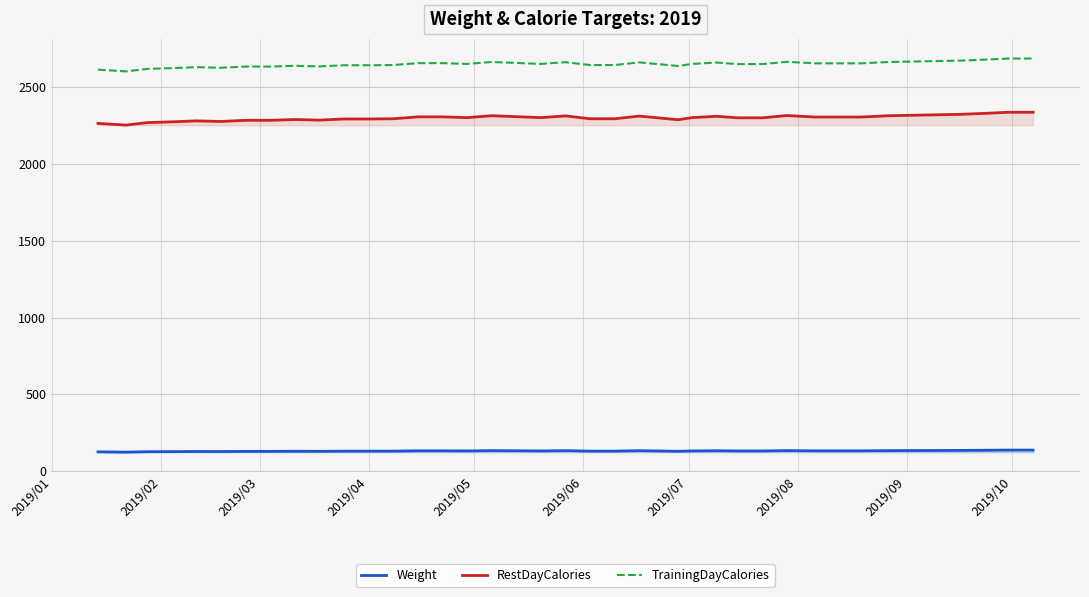

What is the lowest value of the TrainingDayCalories series?

2604.4